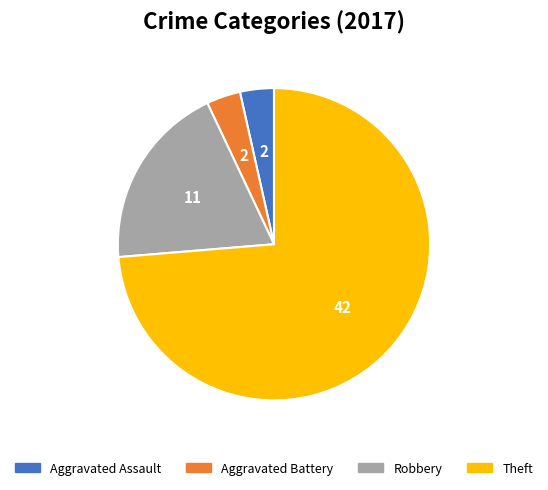

Which slice is the largest?

Theft